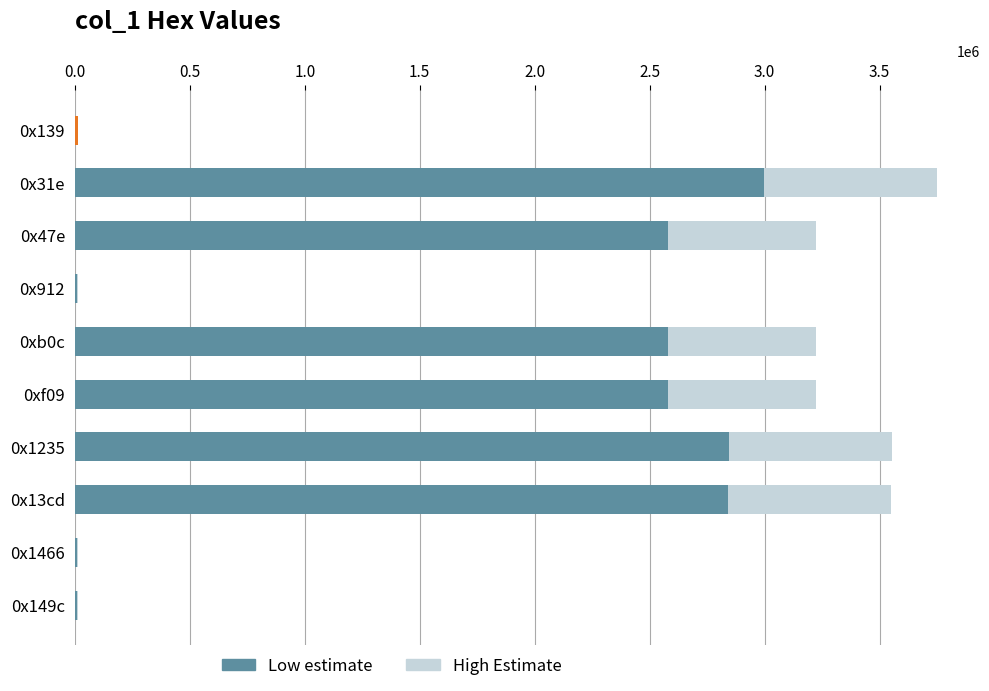

Reading left to right, transcribe all the data shown in this chart.

Low estimate: 11712.0	2999339.2	2579908.8	11508.8	2579908.8	2579904.8	2842908.0	2841024.0	11341.6	11341.6
High Estimate: 0.0	749834.8	644977.2	2877.2	644977.2	644976.2	710727.0	710256.0	2835.4	2835.4